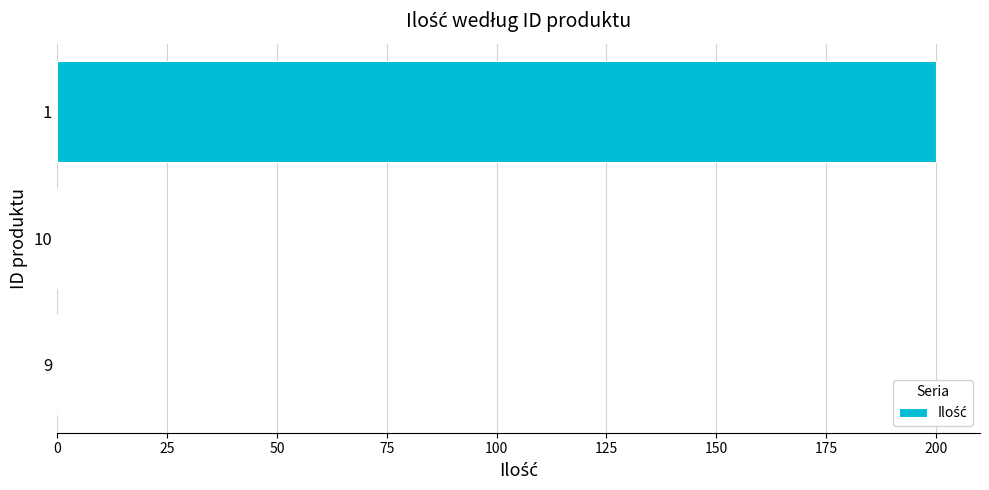

The chart shows a value of 0 at 9. True or false?

True